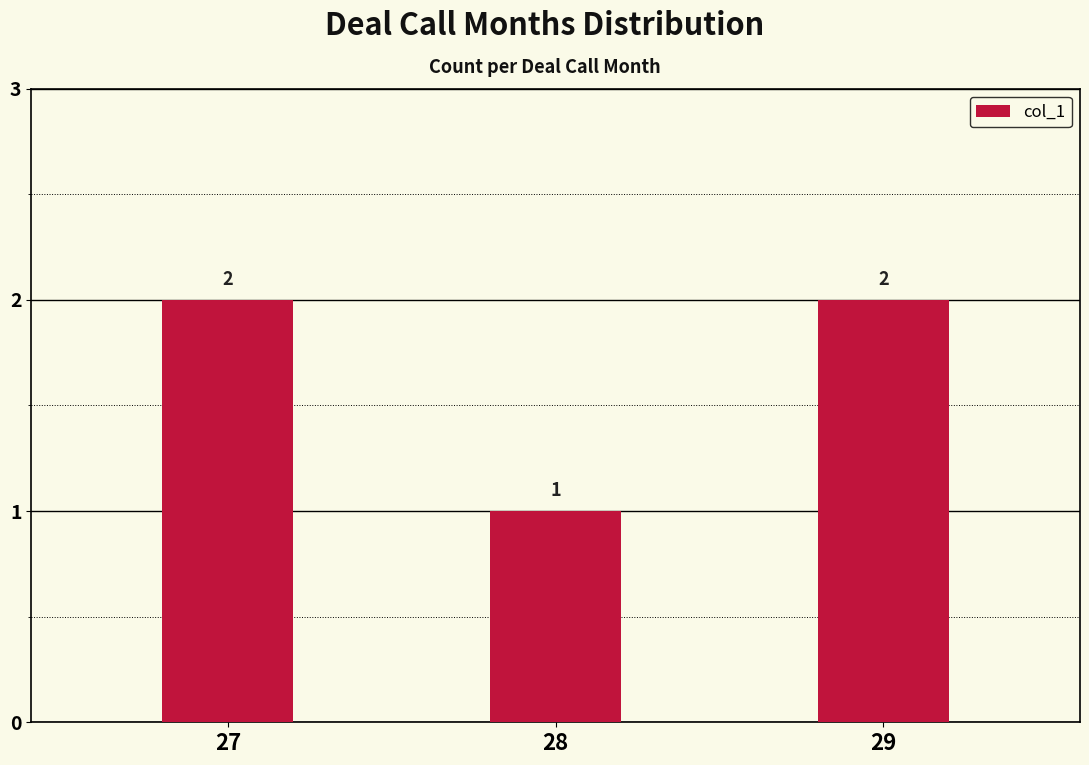

Count the values in the range 1 to 2.

3